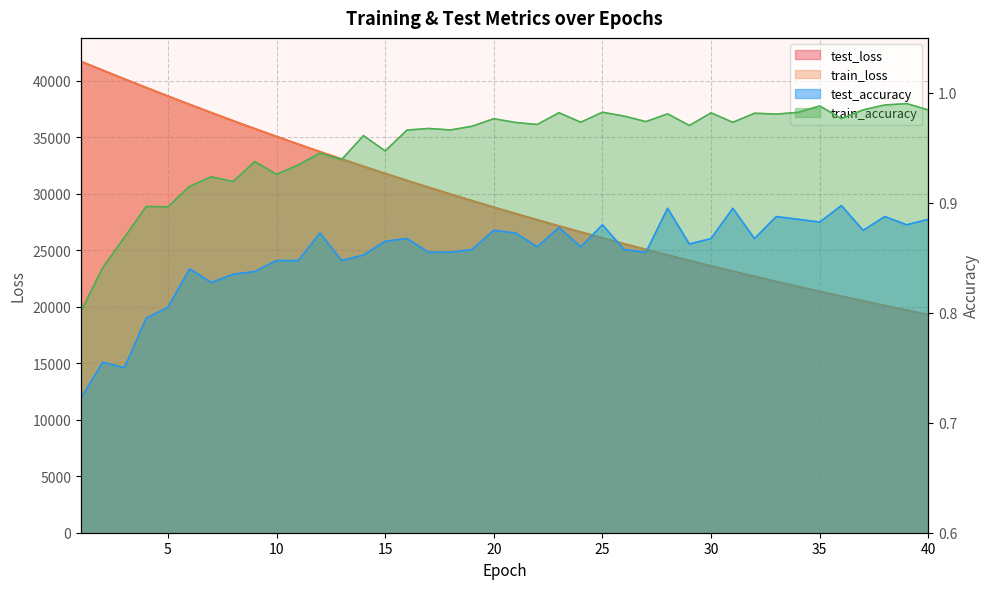

At which label is test_accuracy closest to 0?

1